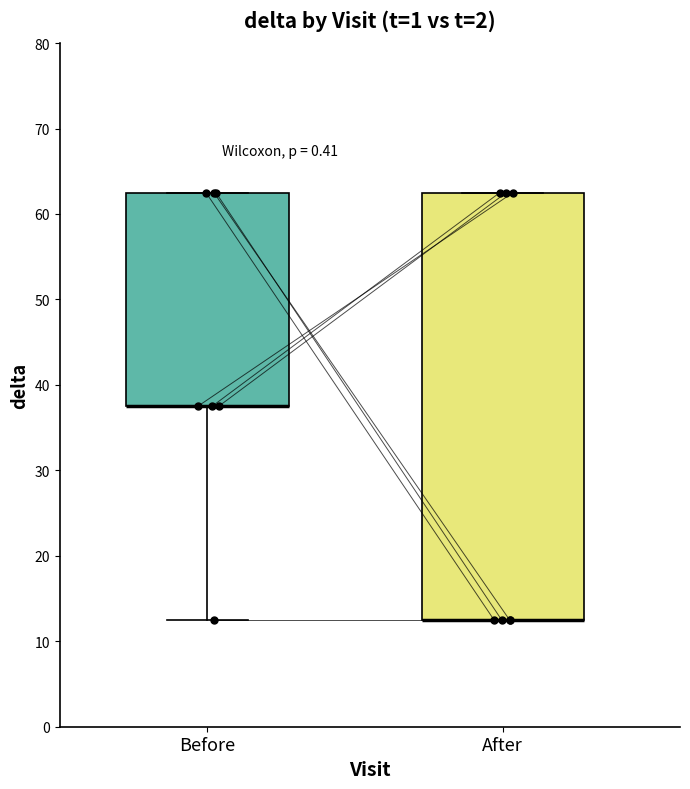

Which box is the tallest, from its lower edge to its upper edge?

After